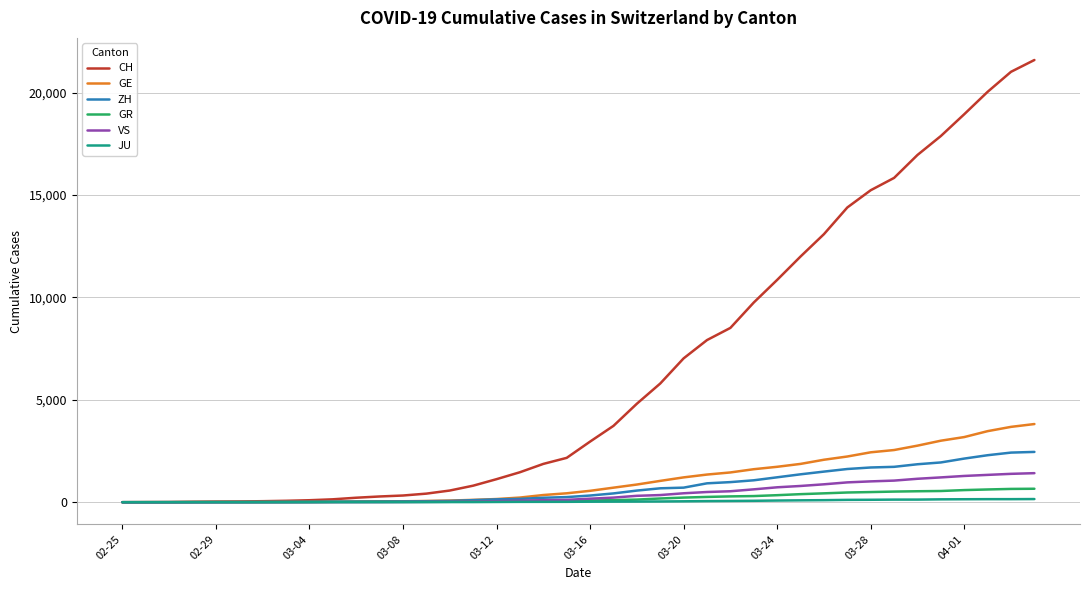

What is the highest value of the VS series?

1418